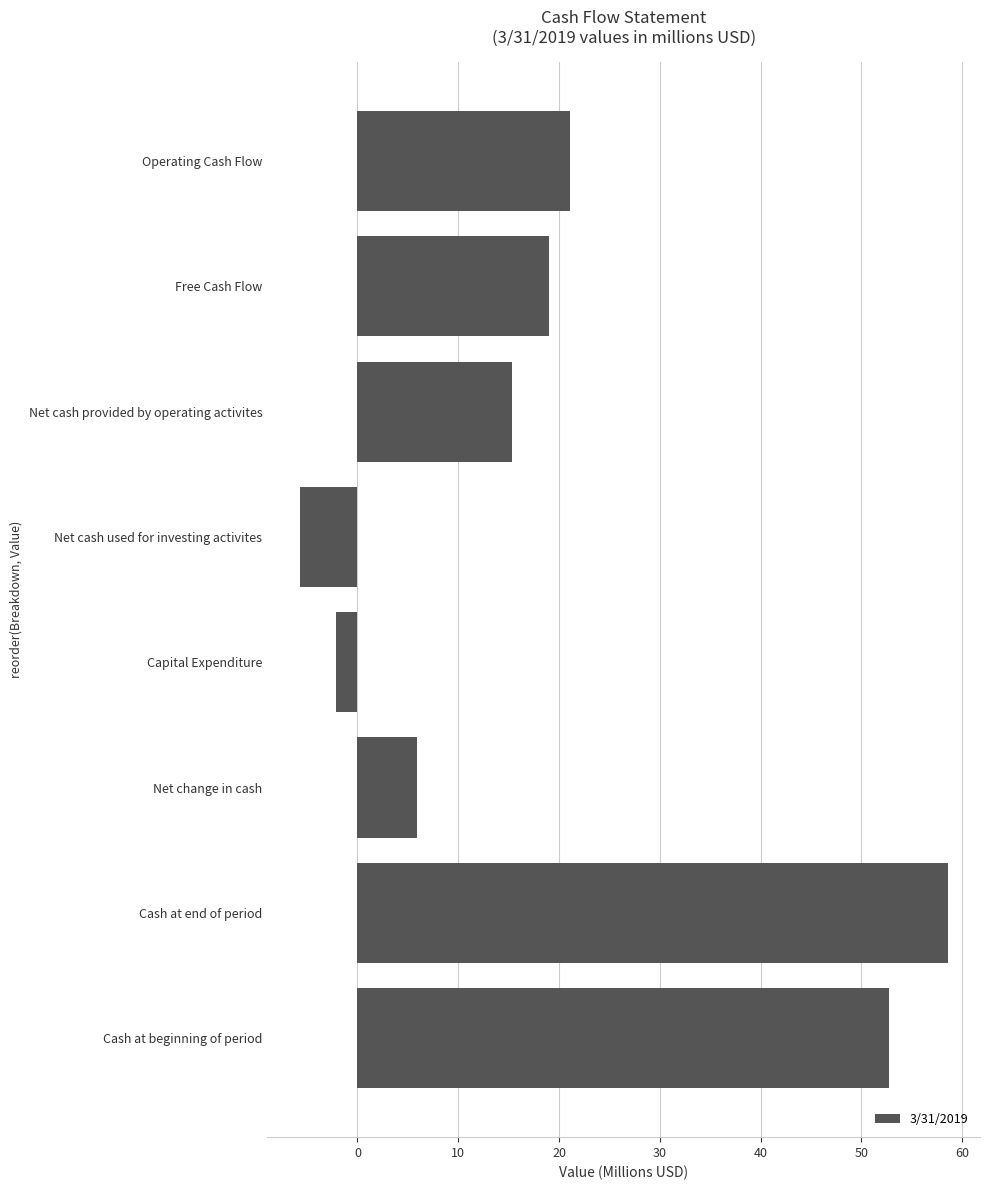

What is the smallest value displayed?

-5.7